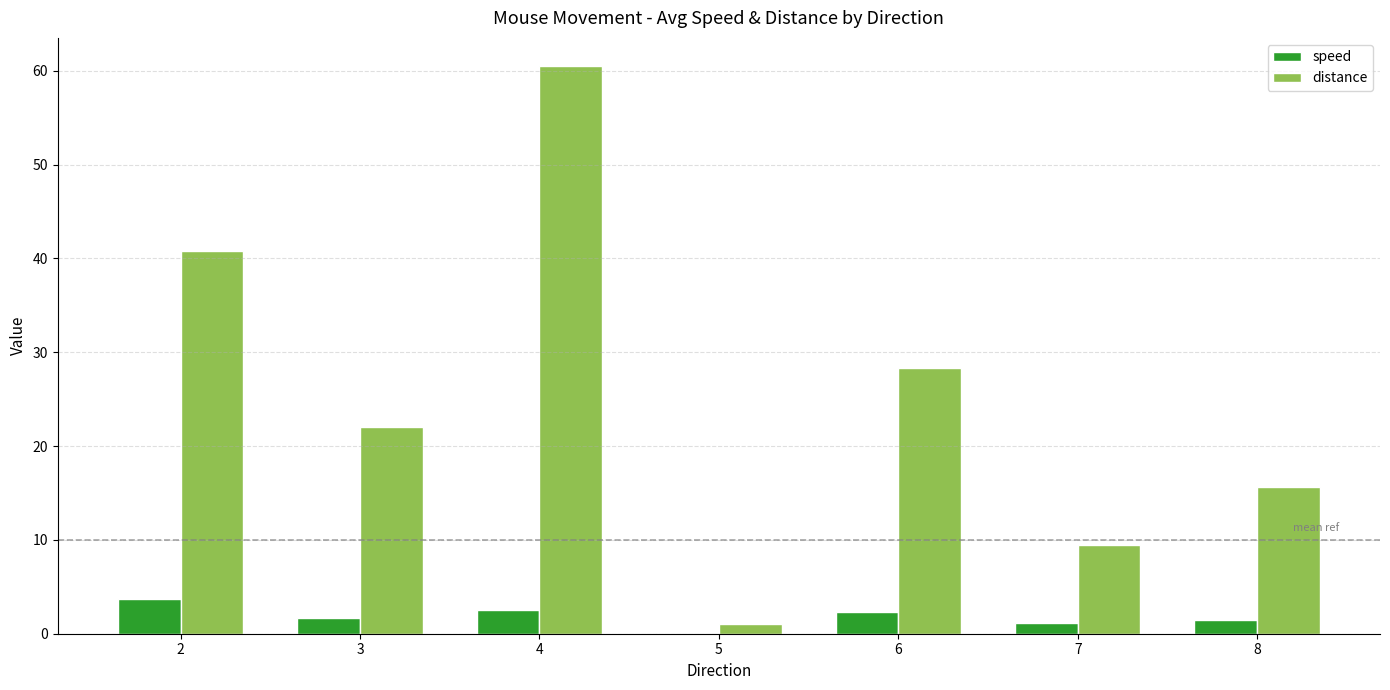

What is the greatest value displayed?

60.5